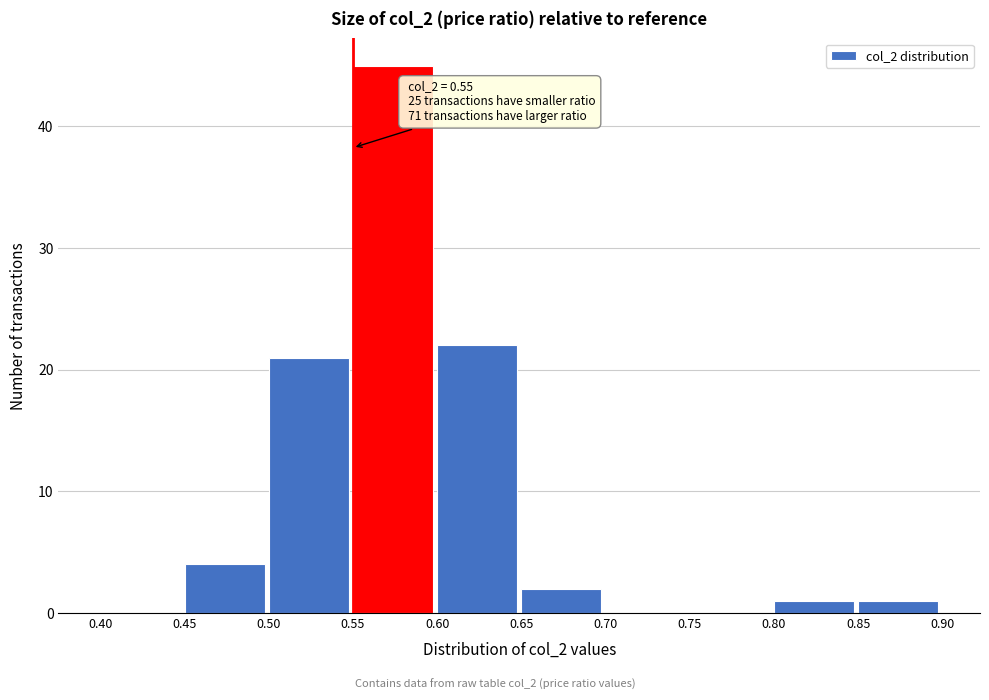

Over which range of the x-axis is the bar tallest?

0.55 to 0.60